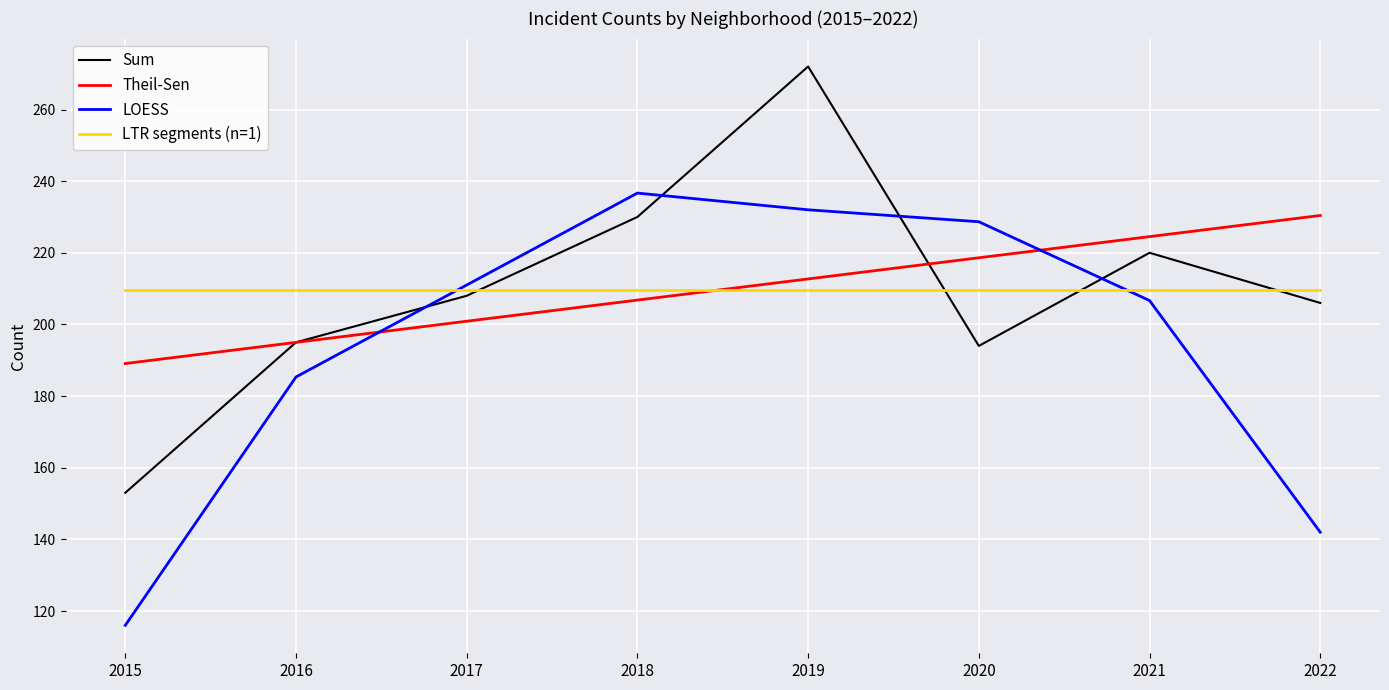

Reading left to right, list all the values displayed in this chart.

Sum: 2015=153.0	2016=195.0	2017=208.0	2018=230.0	2019=272.0	2020=194.0	2021=220.0	2022=206.0
Theil-Sen: 2015=189.1	2016=195.0	2017=200.9	2018=206.8	2019=212.7	2020=218.6	2021=224.5	2022=230.4
LOESS: 2015=116.0	2016=185.3	2017=211.0	2018=236.7	2019=232.0	2020=228.7	2021=206.7	2022=142.0
LTR segments (n=1): 2015=209.8	2016=209.8	2017=209.8	2018=209.8	2019=209.8	2020=209.8	2021=209.8	2022=209.8